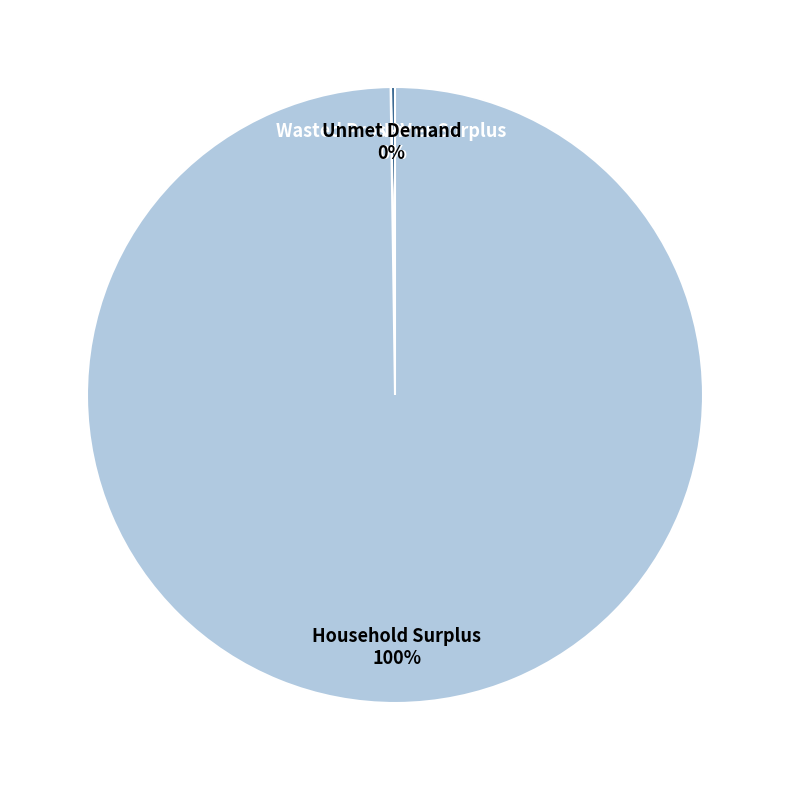

Is there a majority slice in this chart?

Yes